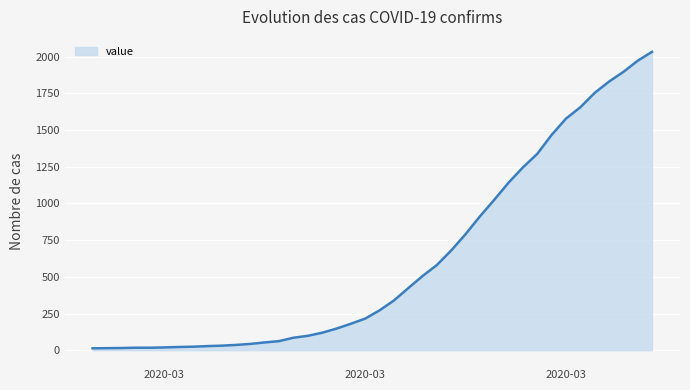

What is the difference between the maximum and minimum values?

2019